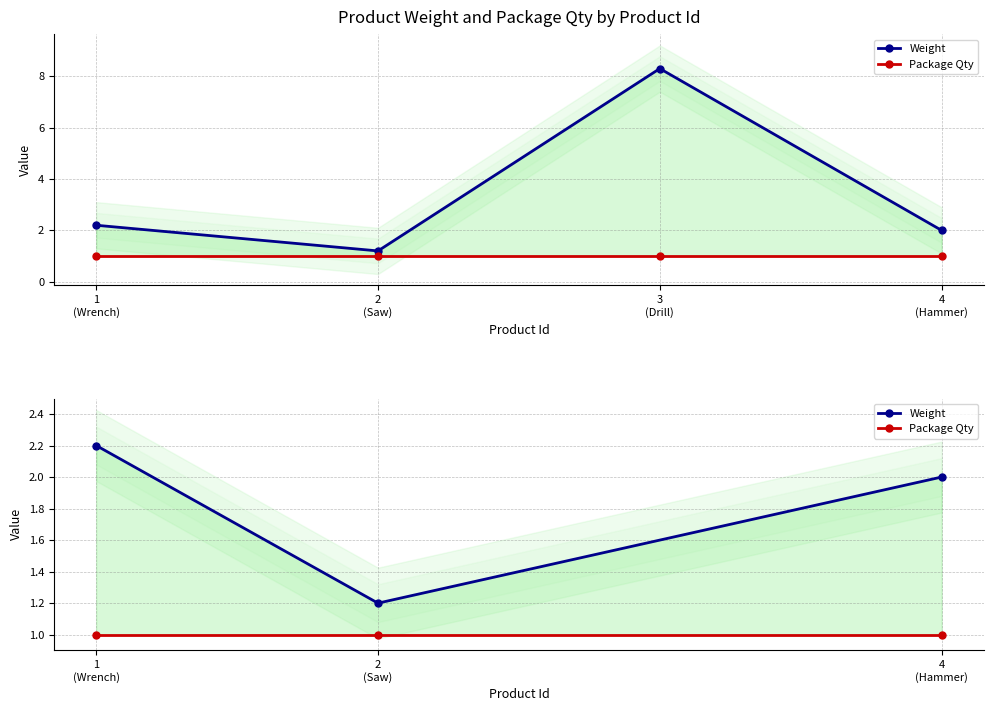

Rank the series by their average value, from lowest to highest.

Package Qty, Weight